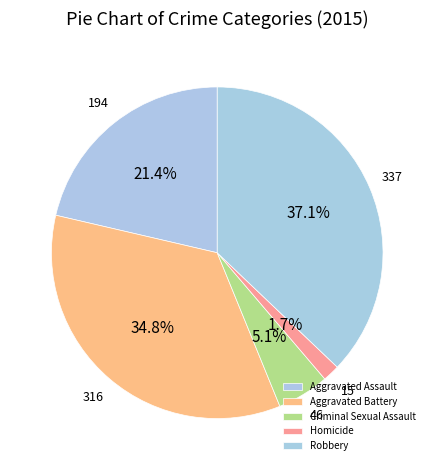

Is it true that Aggravated Battery is 35% of the pie?

True